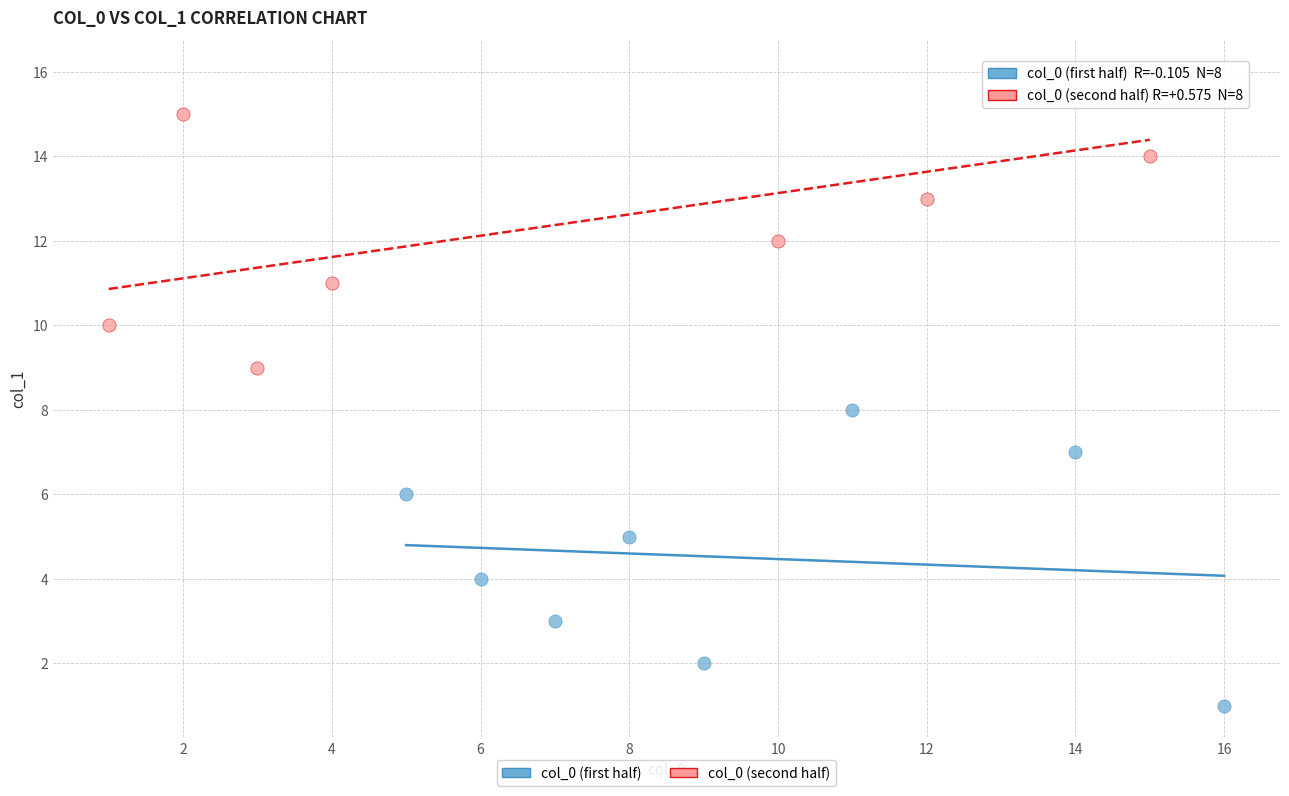

Which series reaches the minimum Y coordinate?

col_0 (first half)